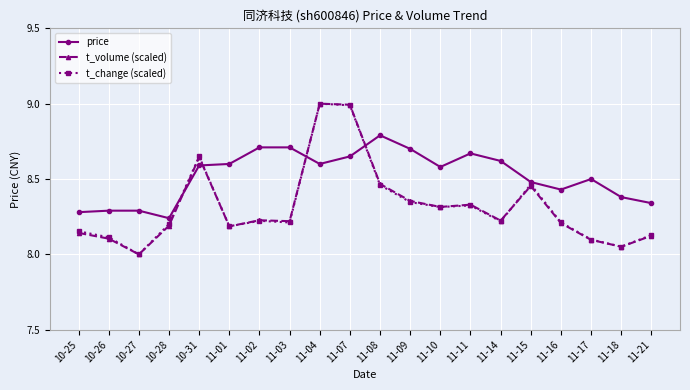

What is the label of the 10th point from the right?

11-08